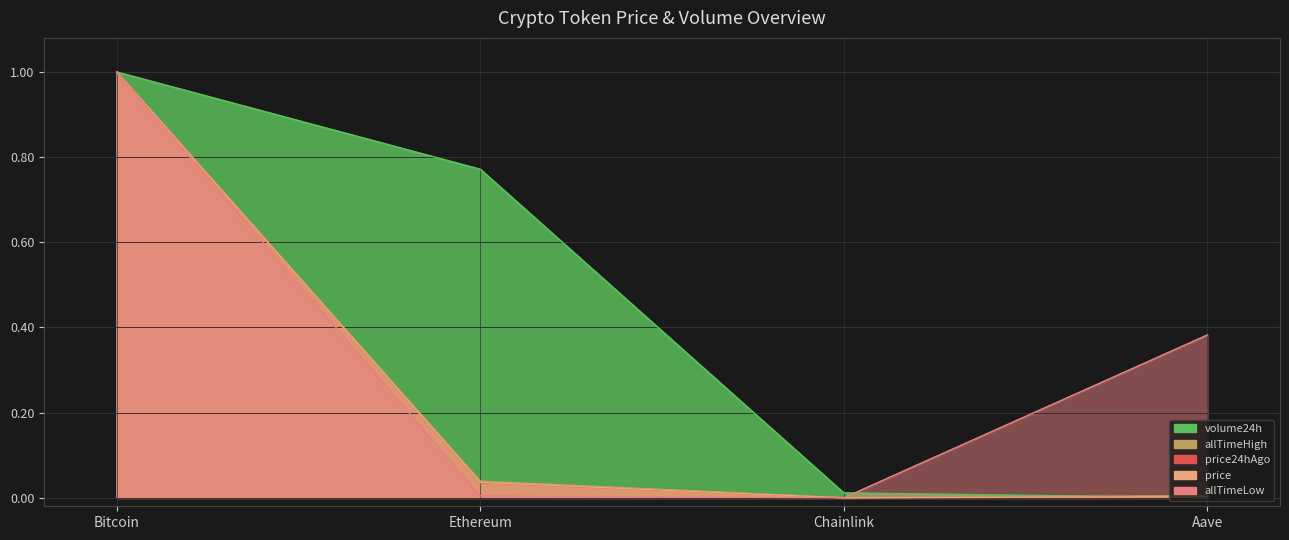

What position from the right is Chainlink?

2